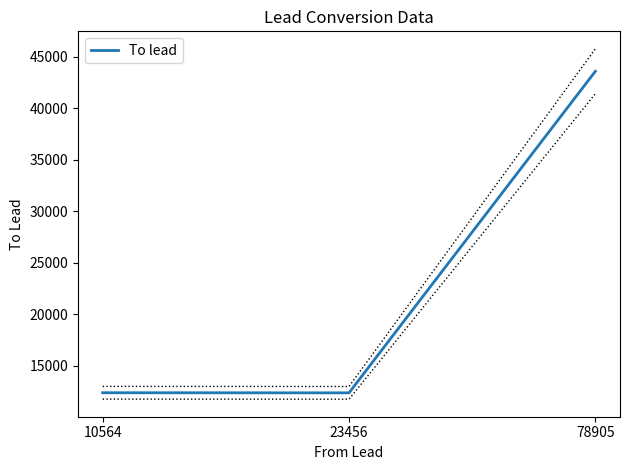

What is the sum of the values at 78905 and 10564?

55922